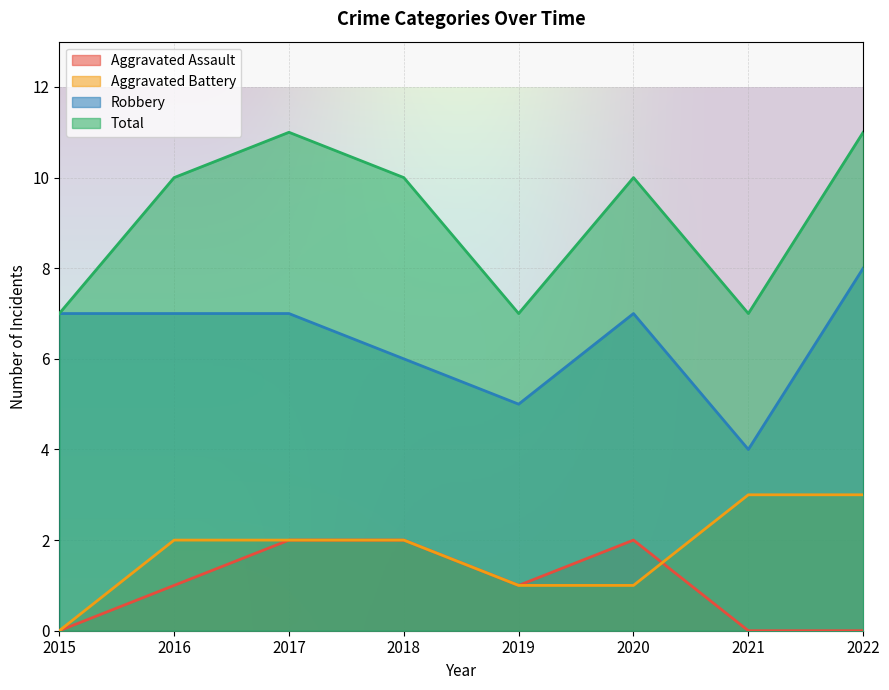

After their last crossing, which series has the higher values: Aggravated Battery or Aggravated Assault?

Aggravated Battery